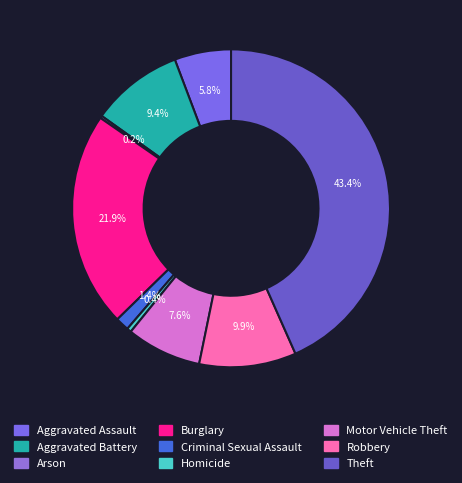

How many slices are in this pie chart?

9